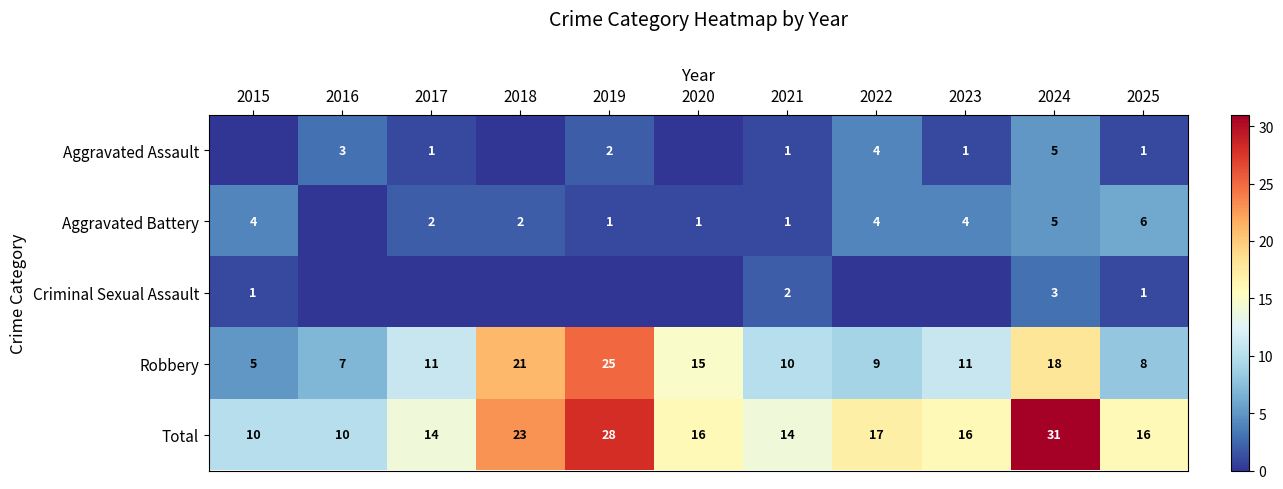

Read the Total value at 2015, to the nearest 10.

10